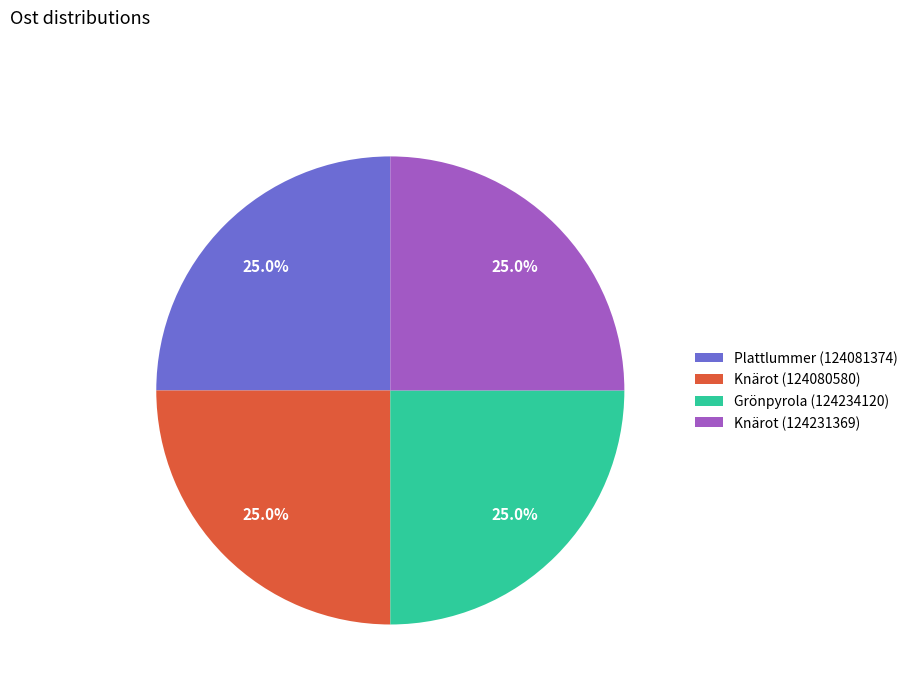

True or false: Grönpyrola (124234120) accounts for 25% of the total.

True